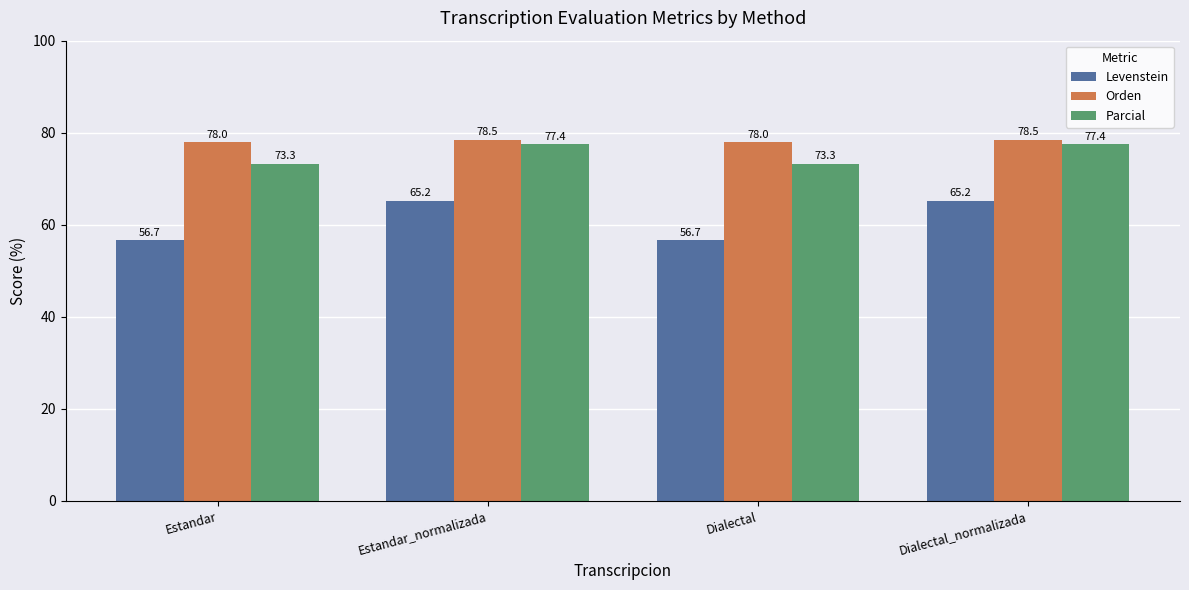

What is the difference between the highest and lowest values at Estandar_normalizada?

13.3